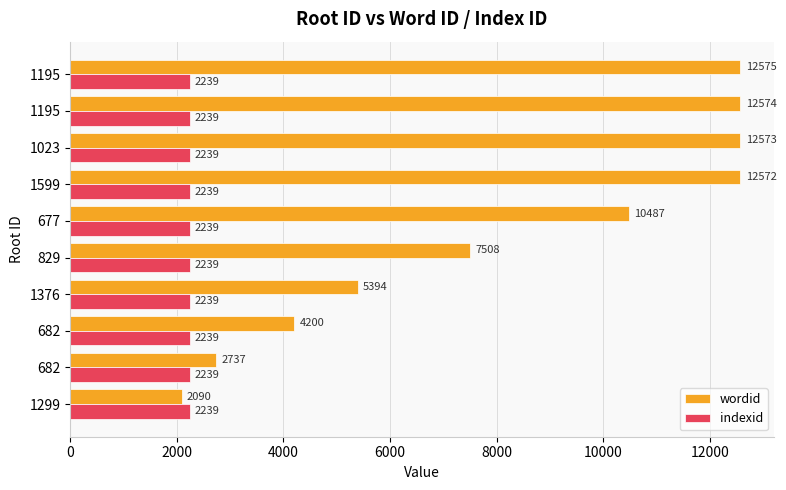

Which series has the largest total across all categories?

wordid